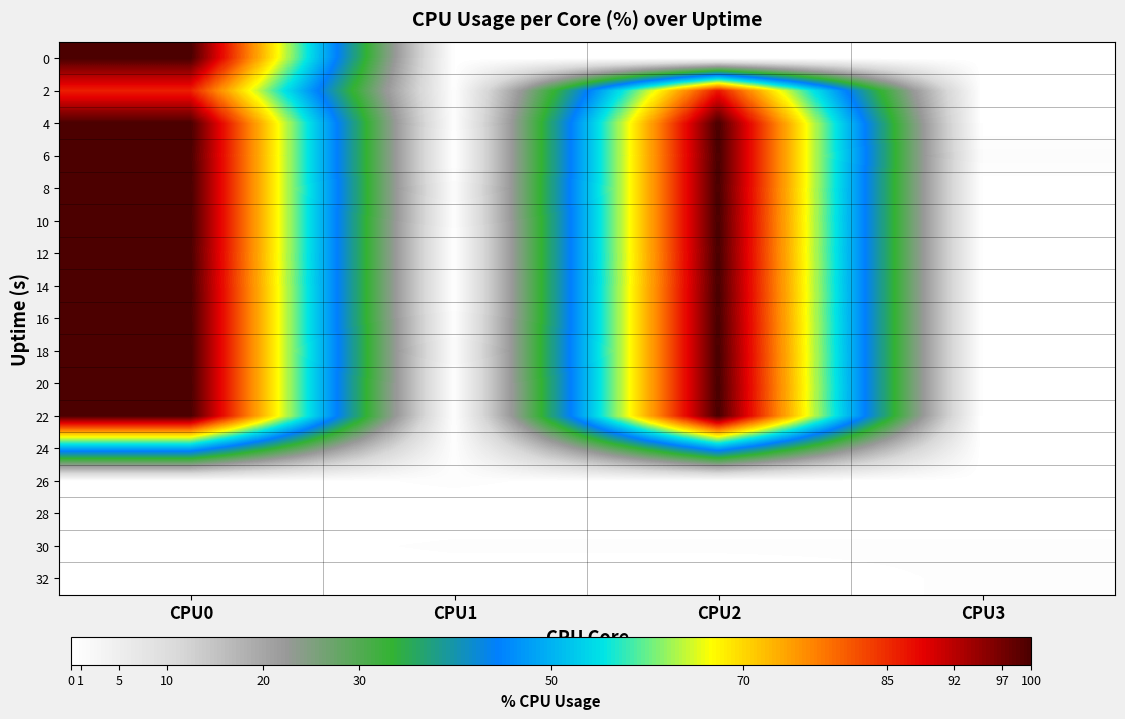

At which category does the chart reach its minimum across all series?

CPU1